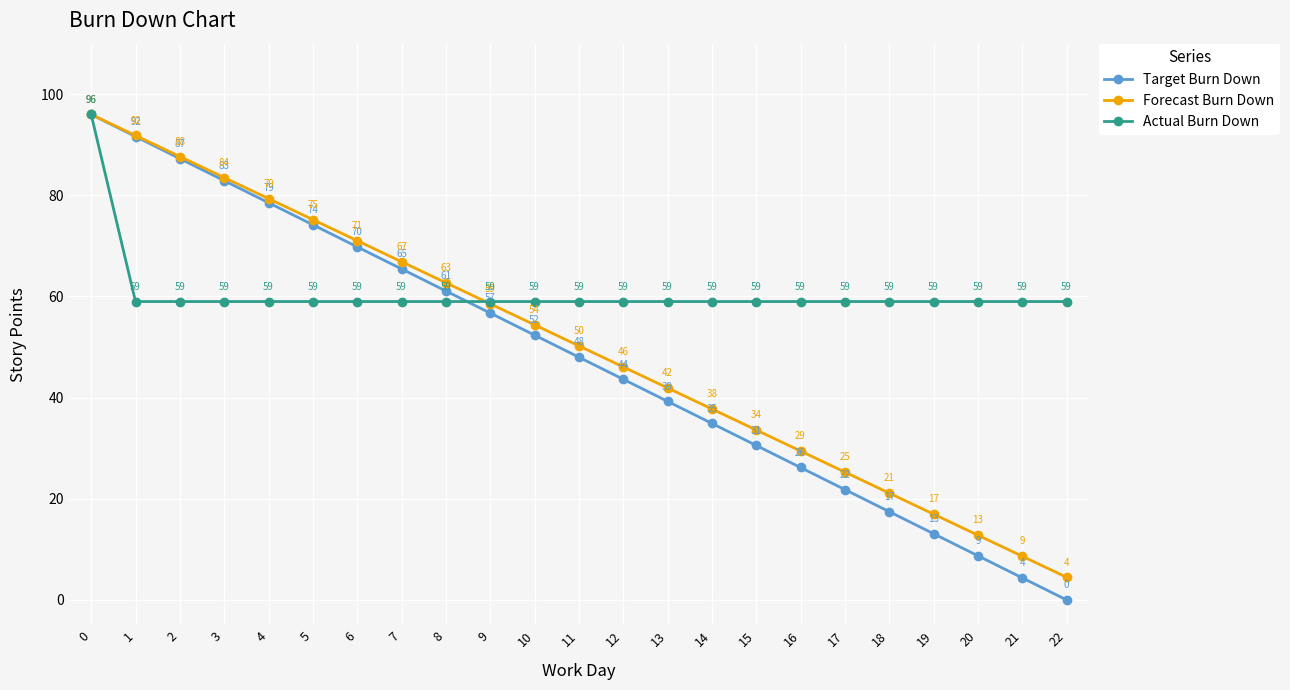

What is the difference between the Forecast Burn Down values at 21 and 8?

54.1